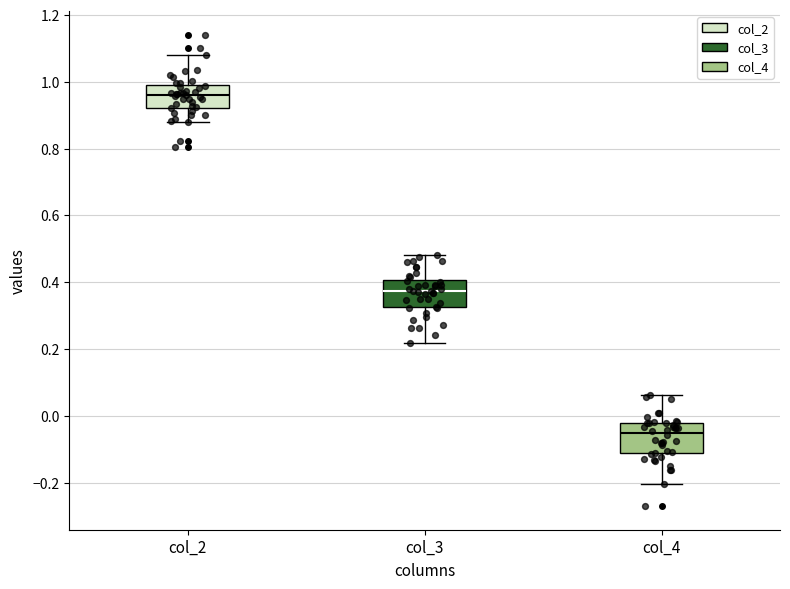

Which box's median line is the lowest?

col_4